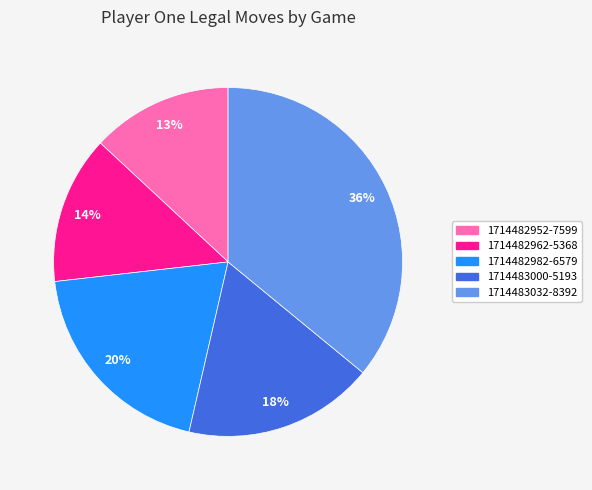

How many segments does this pie chart have?

5